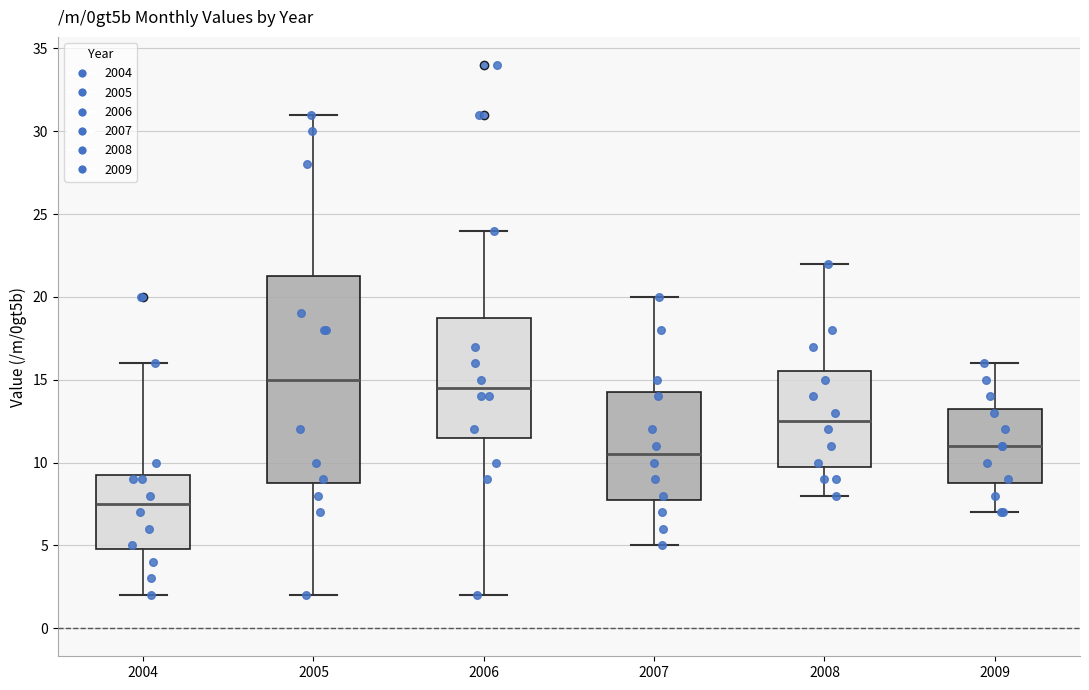

Reading left to right, transcribe this box plot: for each box, give where its median line is, the range the box spans, and where its two whiskers end, as read against the y-axis. The values are not printed on the chart, so give them approximately, as read against the axis.

2004: median 7.5, box 5.0 to 9.5, whiskers 2.0 to 16.0
2005: median 15.0, box 9.0 to 21.5, whiskers 2.0 to 31.0
2006: median 14.5, box 11.5 to 19.0, whiskers 2.0 to 24.0
2007: median 10.5, box 8.0 to 14.5, whiskers 5.0 to 20.0
2008: median 12.5, box 10.0 to 15.5, whiskers 8.0 to 22.0
2009: median 11.0, box 9.0 to 13.5, whiskers 7.0 to 16.0